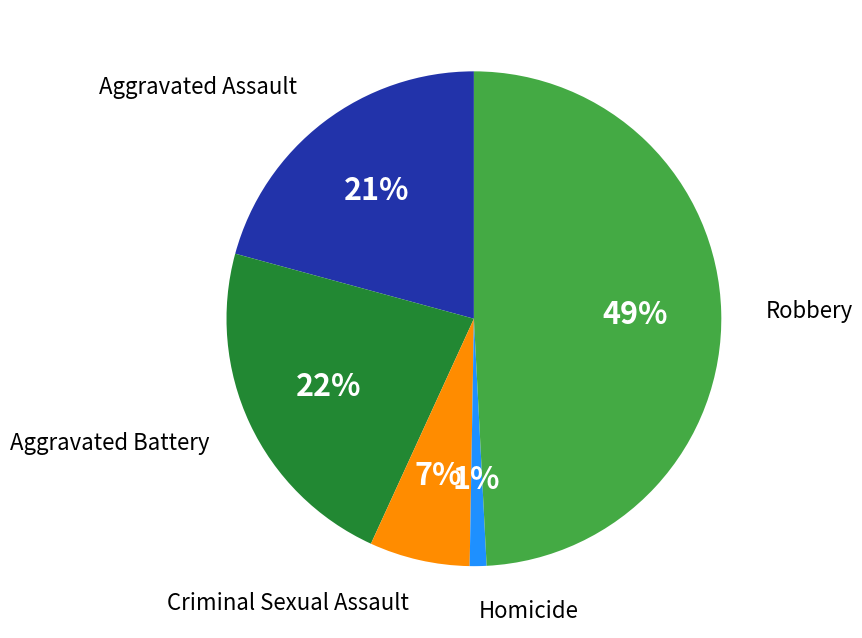

Is the sum of Robbery and Aggravated Assault greater than half?

Yes